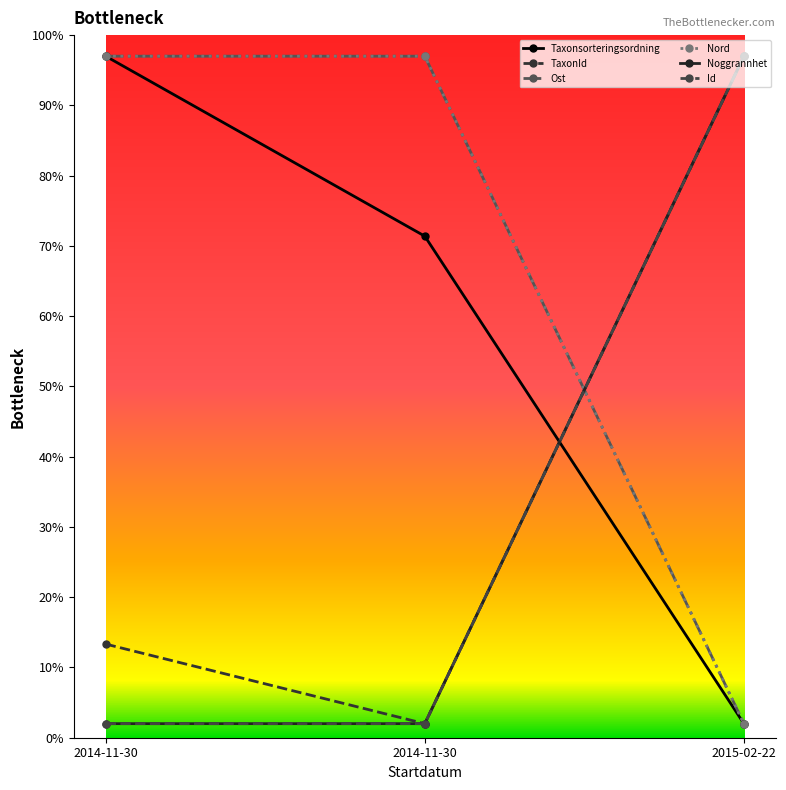

At which label is Id closest to 49?

2014-11-30